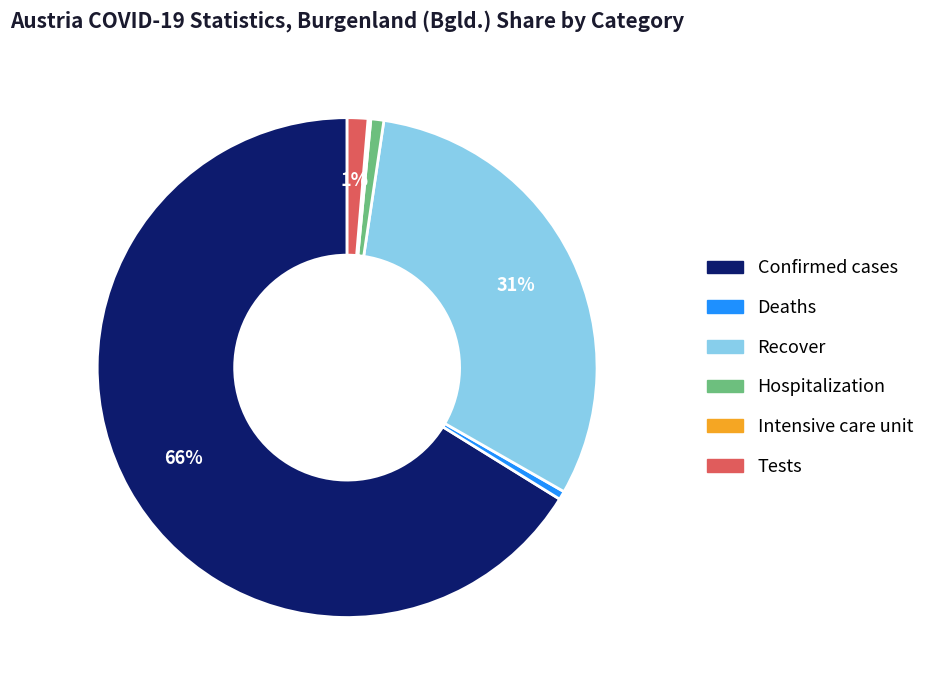

What is the largest slice in the pie chart?

Confirmed cases